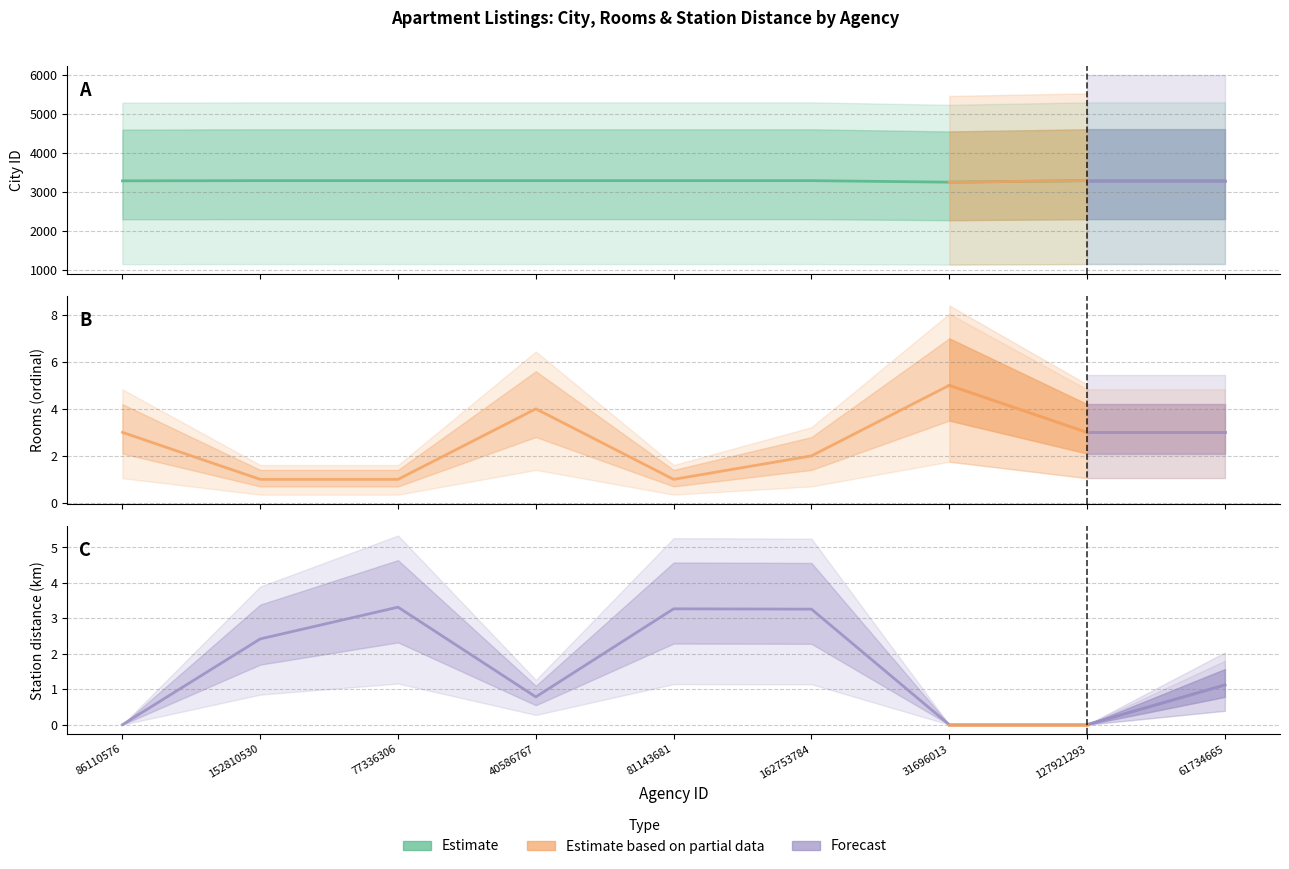

Count the number of categories in the chart.

9